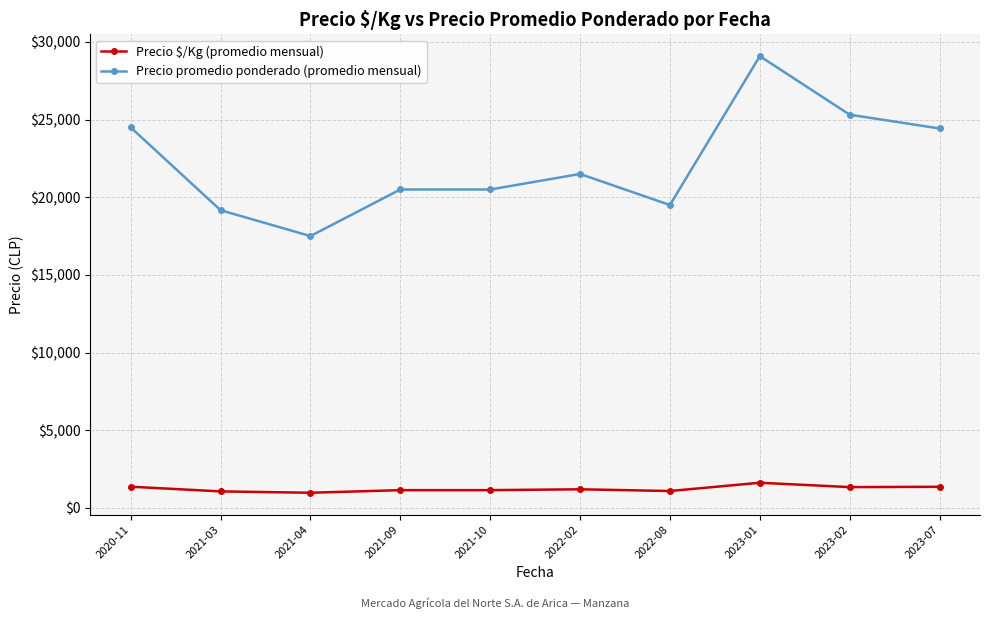

The value of Precio $/Kg (promedio mensual) at 2020-11 is 1361. True or false?

True